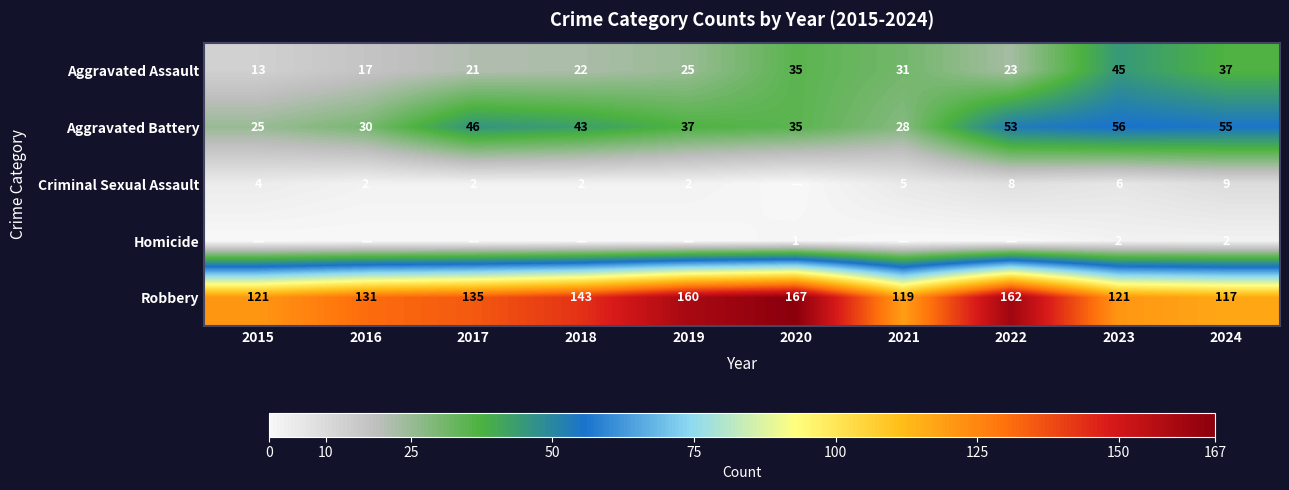

True or false: Robbery has a value of 119 at 2021.

True